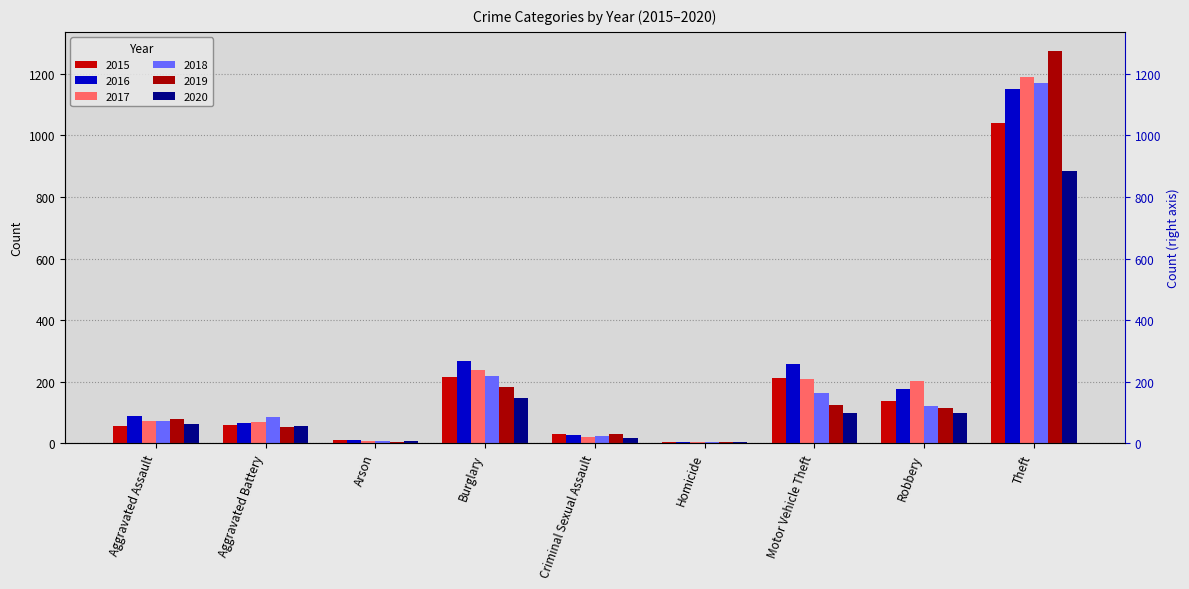

How many bars are there in each group?

6